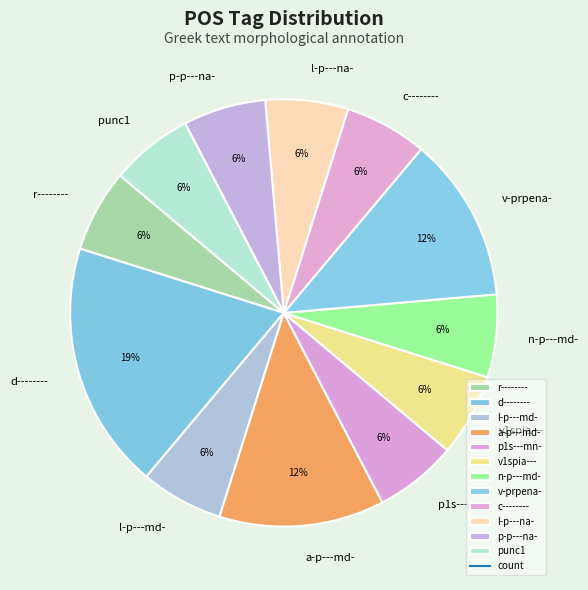

To the nearest percent, what is the average slice percentage?

8%